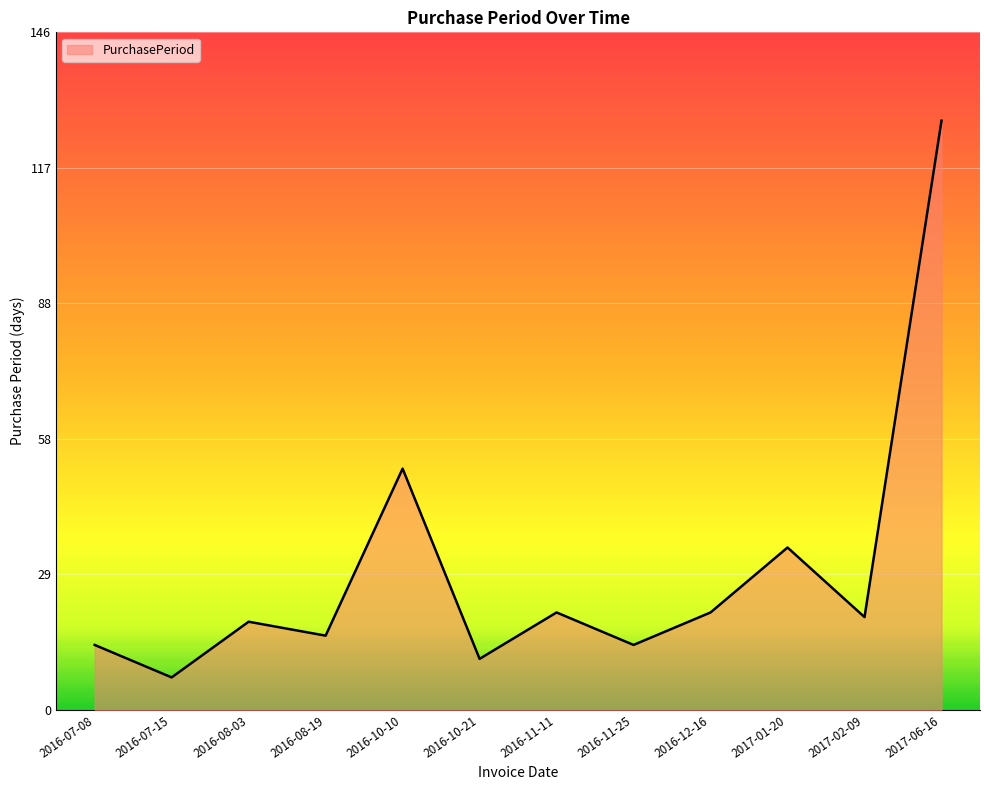

What position from the right is 2016-10-21?

7